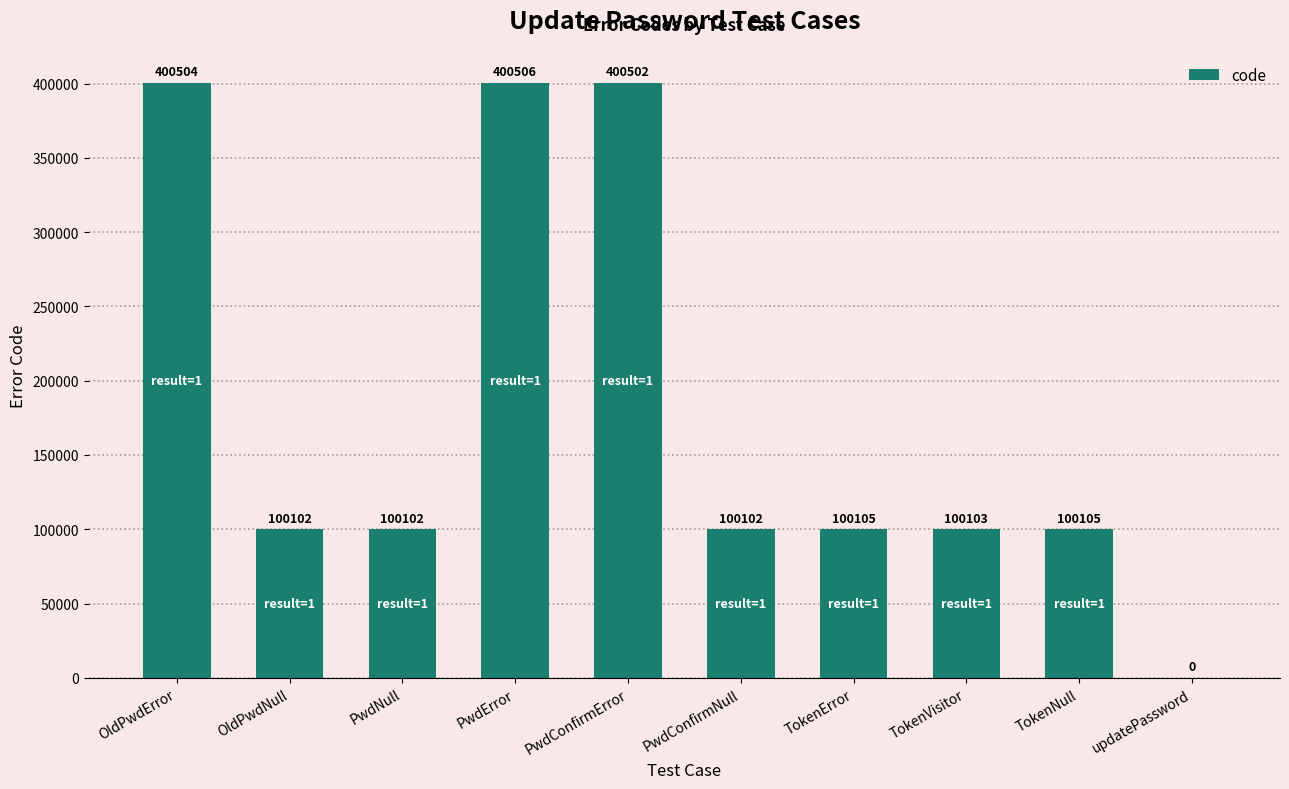

The chart shows a value of 55902 at PwdConfirmNull. True or false?

False